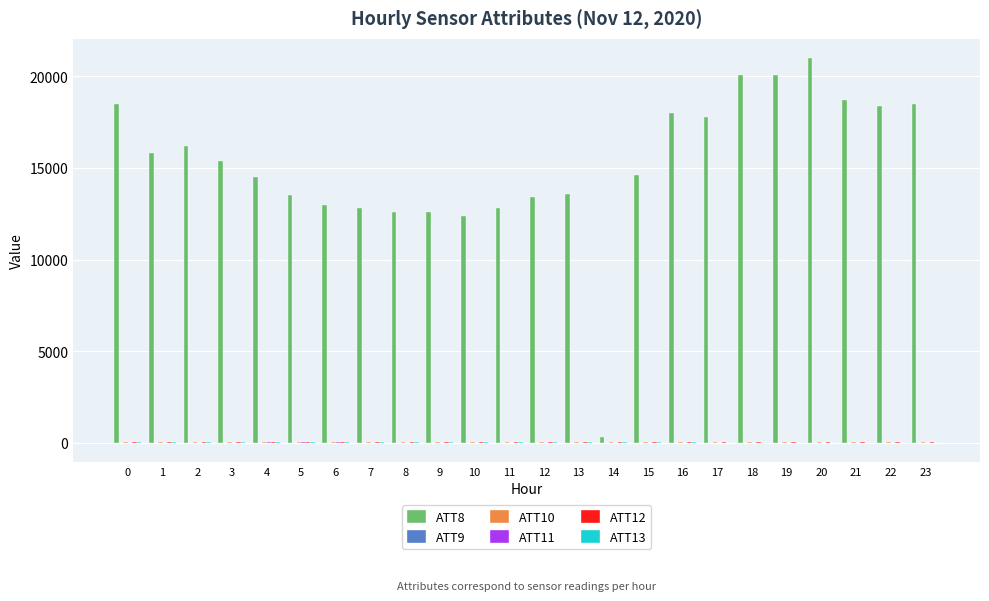

Which series has the largest total across all categories?

ATT8